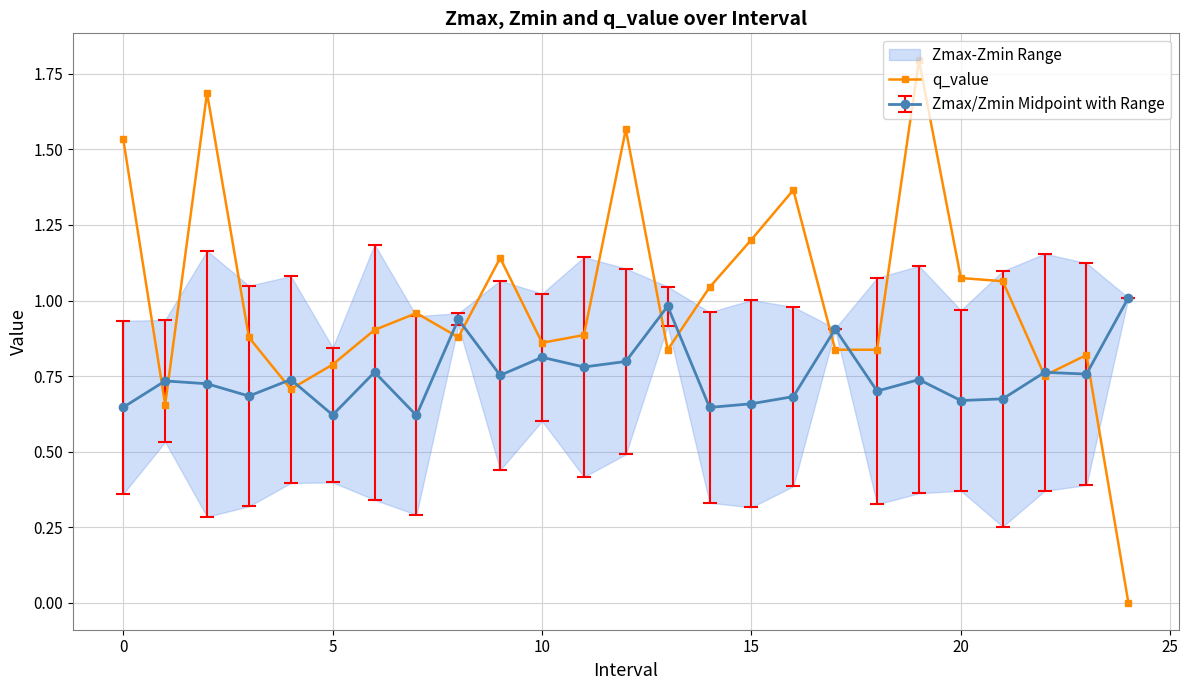

Reading right to left, list all the values displayed in this chart.

-0.0	0.8	0.8	1.1	1.1	1.8	0.8	0.8	1.4	1.2	1.0	0.8	1.6	0.9	0.9	1.1	0.9	1.0	0.9	0.8	0.7	0.9	1.7	0.7	1.5